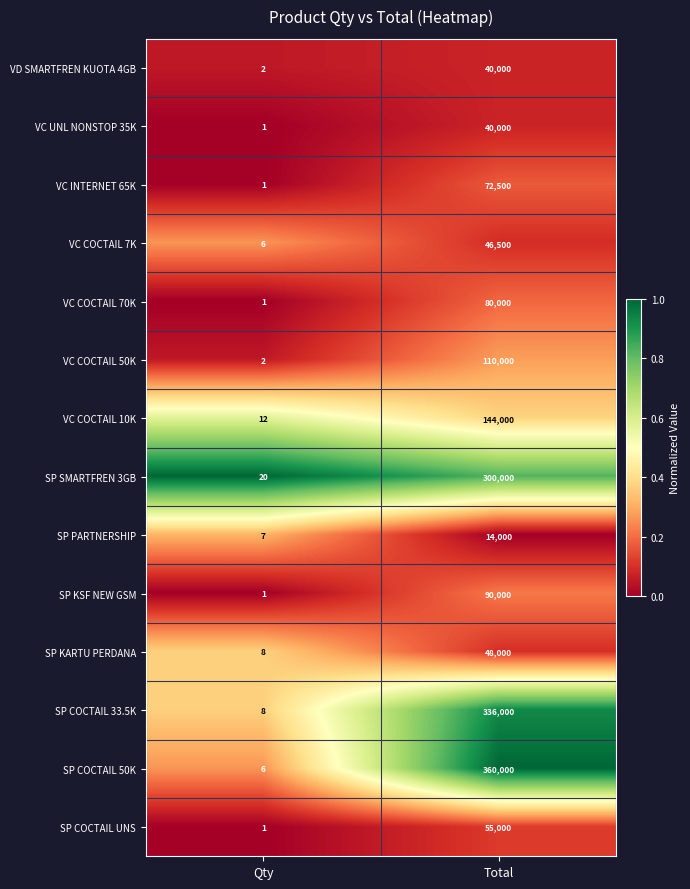

What is the sum of all SP COCTAIL UNS values?

55001